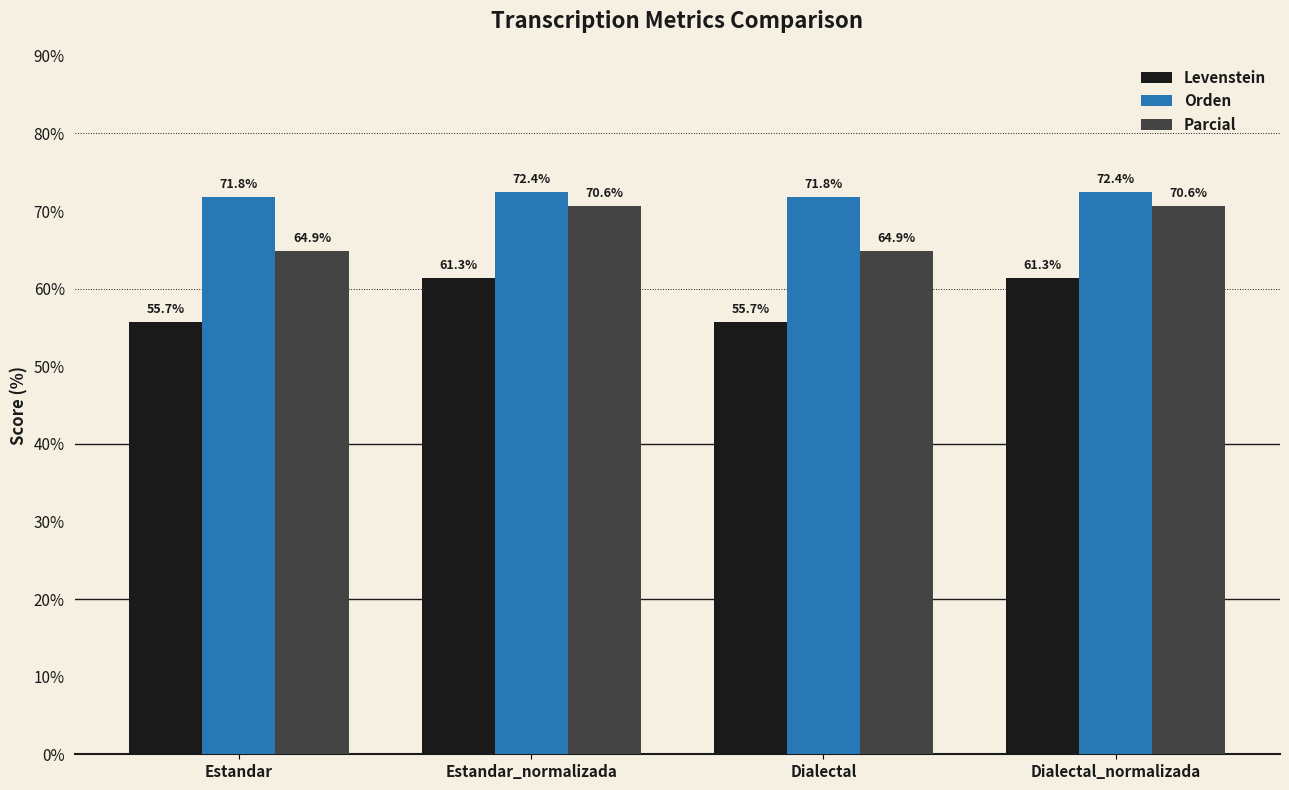

Which series has the largest total across all categories?

Orden